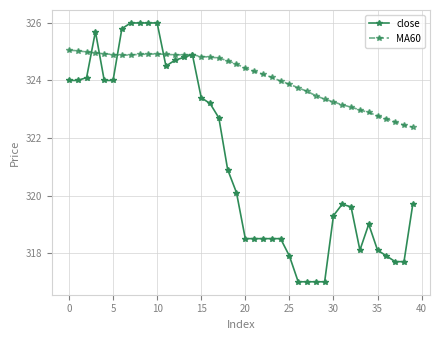

Does the chart display data point markers on the line(s)?

Yes